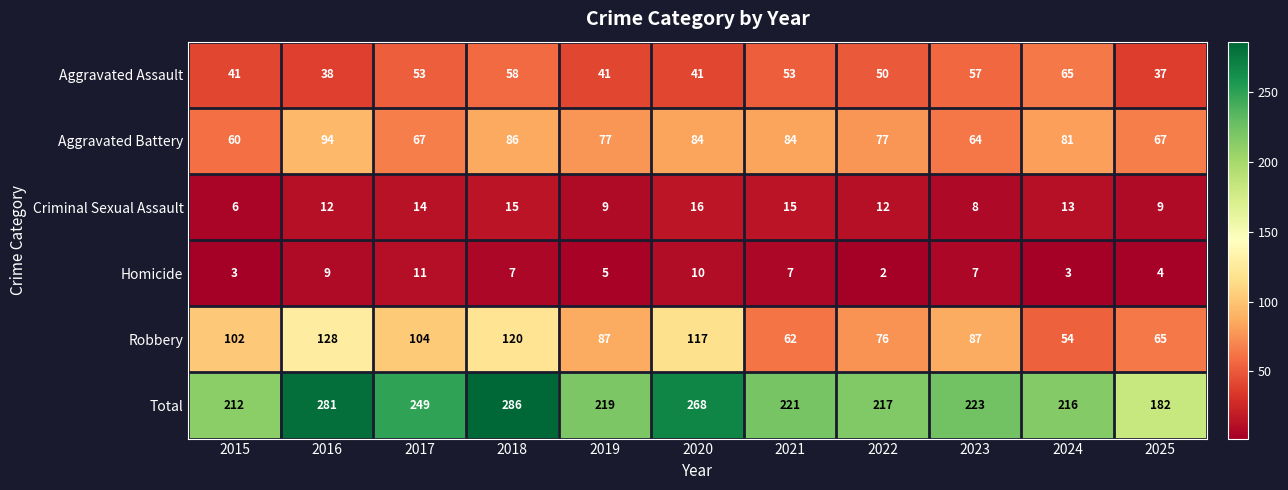

What is the difference between the Criminal Sexual Assault values at 2016 and 2023?

4